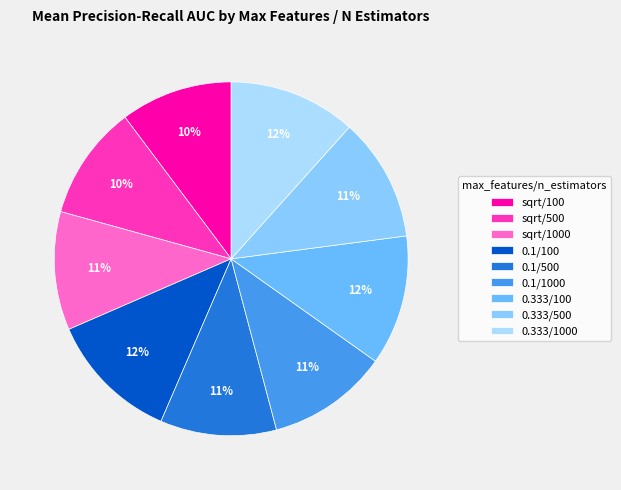

How many slices are in this pie chart?

9